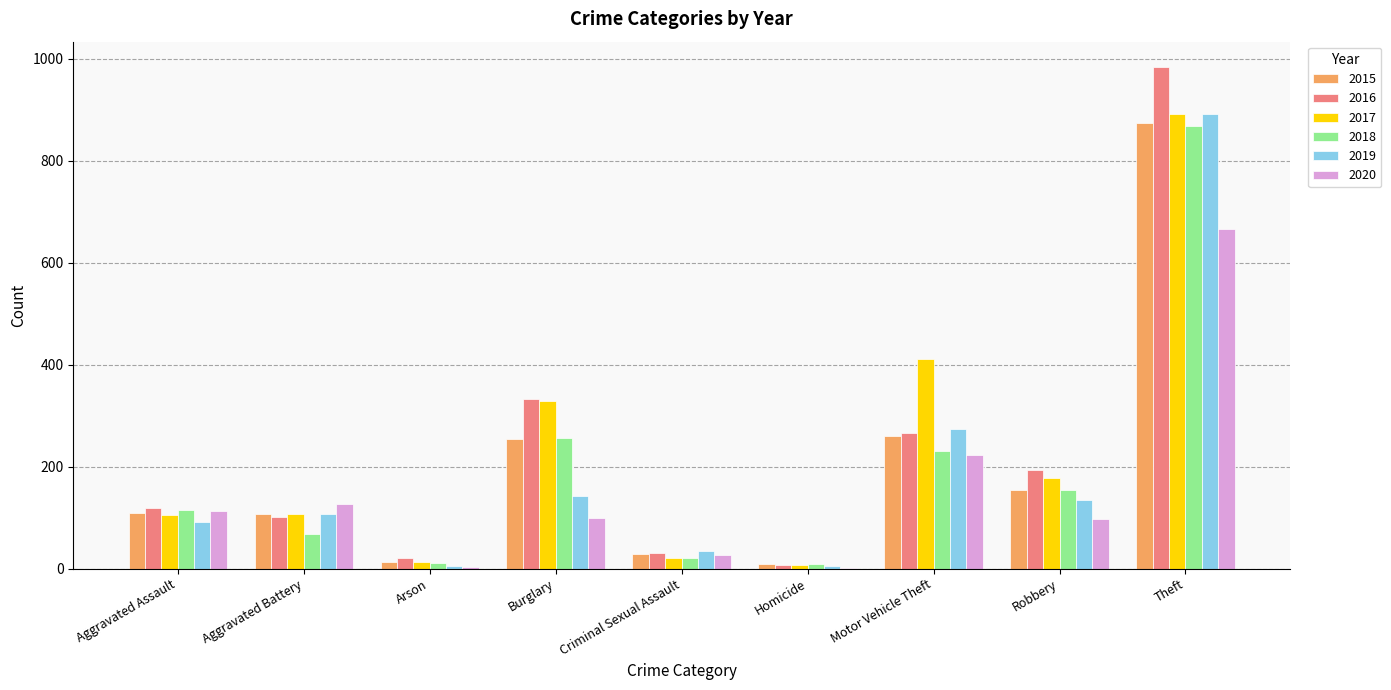

True or false: 2015 has a value of 28 at Aggravated Battery.

False